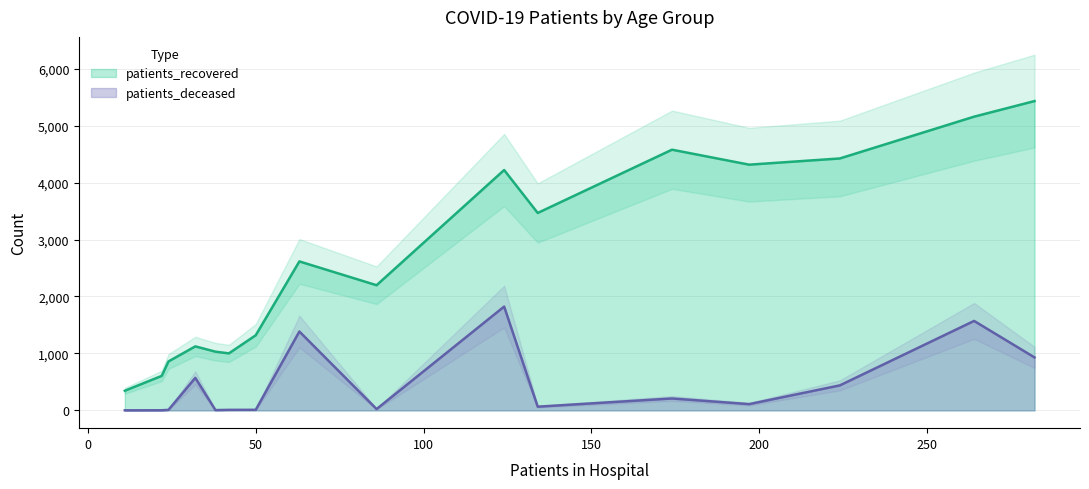

True or false: patients_recovered and patients_deceased intersect in this chart.

False